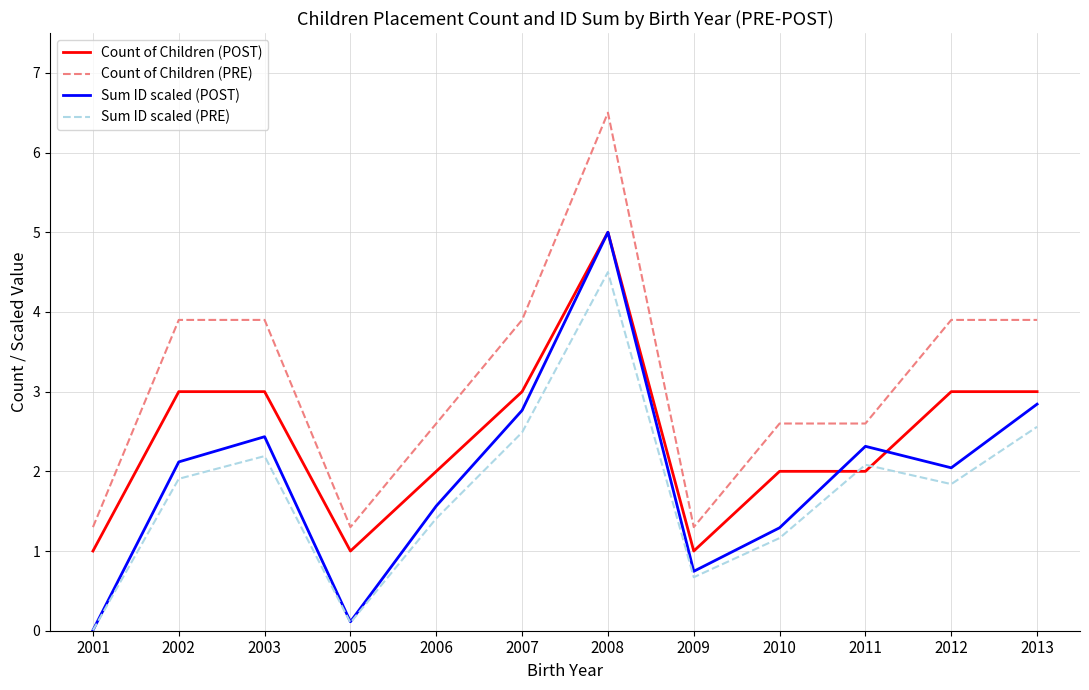

What is the difference between the second highest and minimum values in the Count of Children (POST) series?

2.0